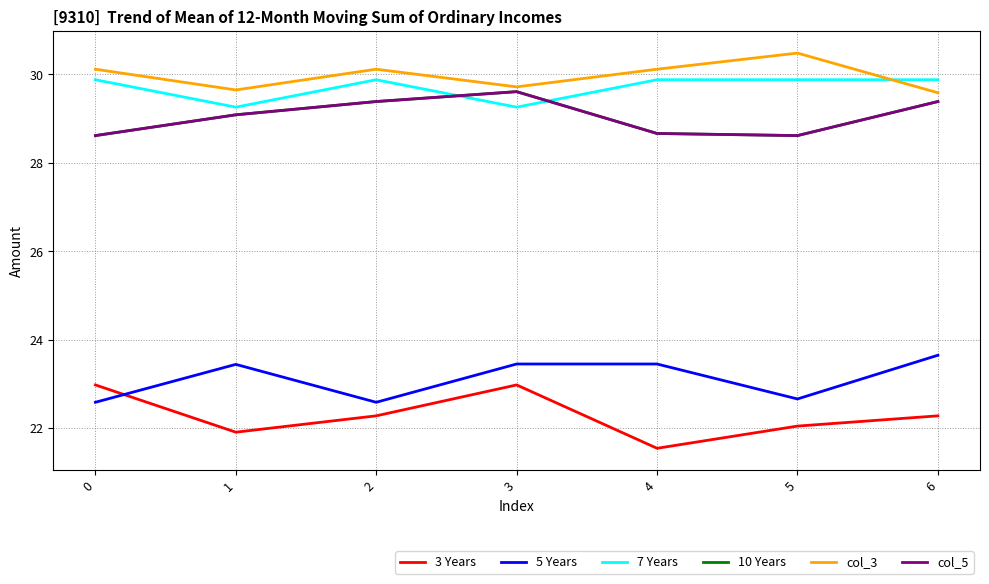

In 5 Years, how many points are lower than both neighbors (excluding endpoints)?

2